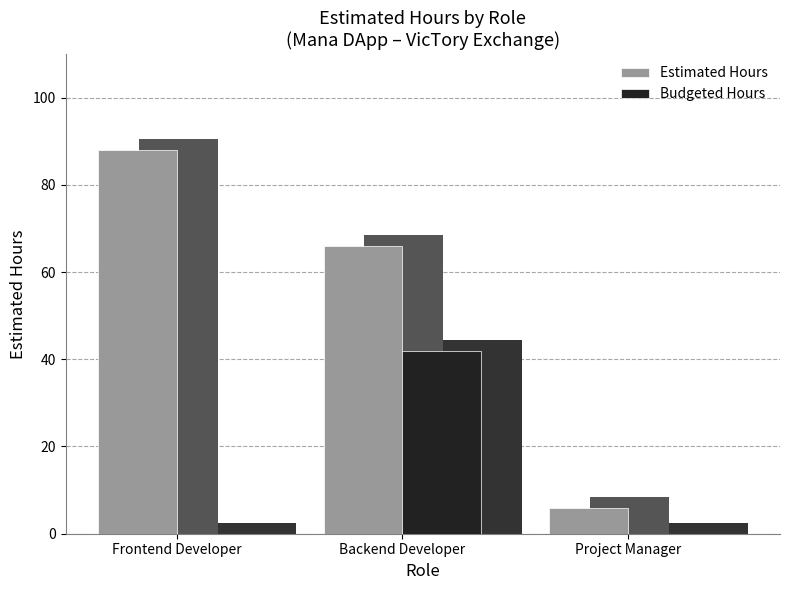

What is the spread (max minus min) of values at Project Manager?

6